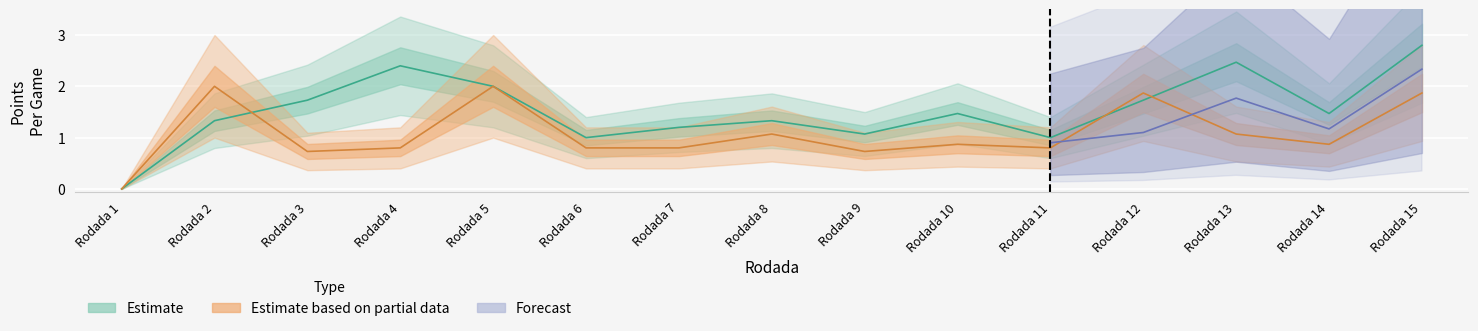

Reading left to right, extract all data points from this chart.

PPG_Home_Pre: 0.0	1.3	1.7	2.4	2.0	1.0	1.2	1.3	1.1	1.5	1.0	1.7	2.5	1.5	2.8
PPG_Away_Pre: 0.0	2.0	0.7	0.8	2.0	0.8	0.8	1.1	0.7	0.9	0.8	1.9	1.1	0.9	1.9